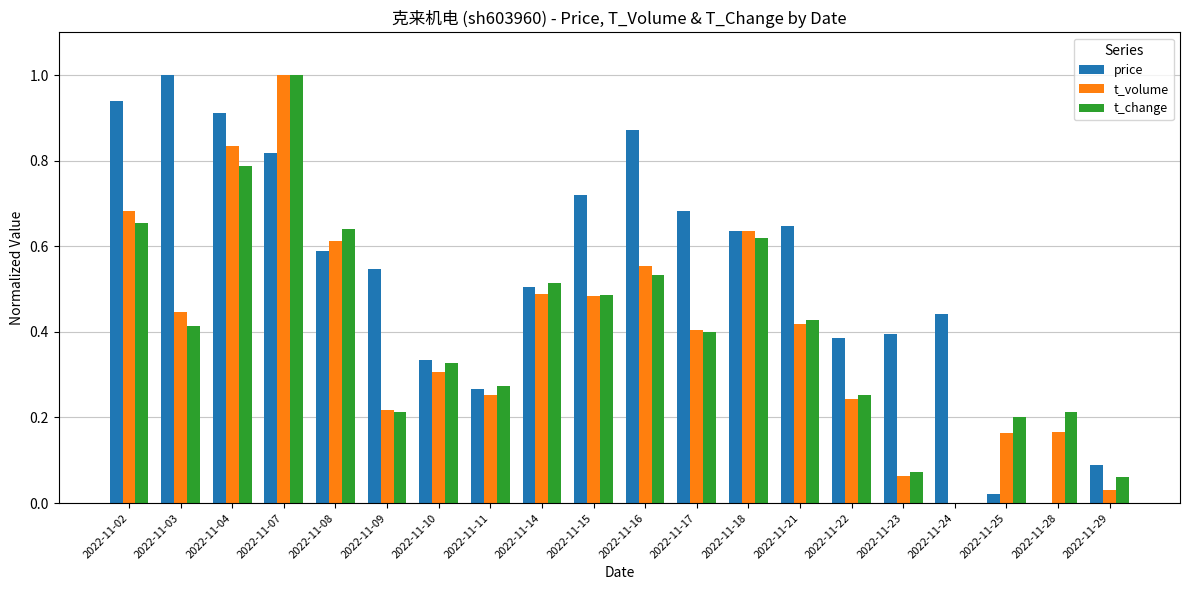

At which category is the sum across all series the highest?

2022-11-07